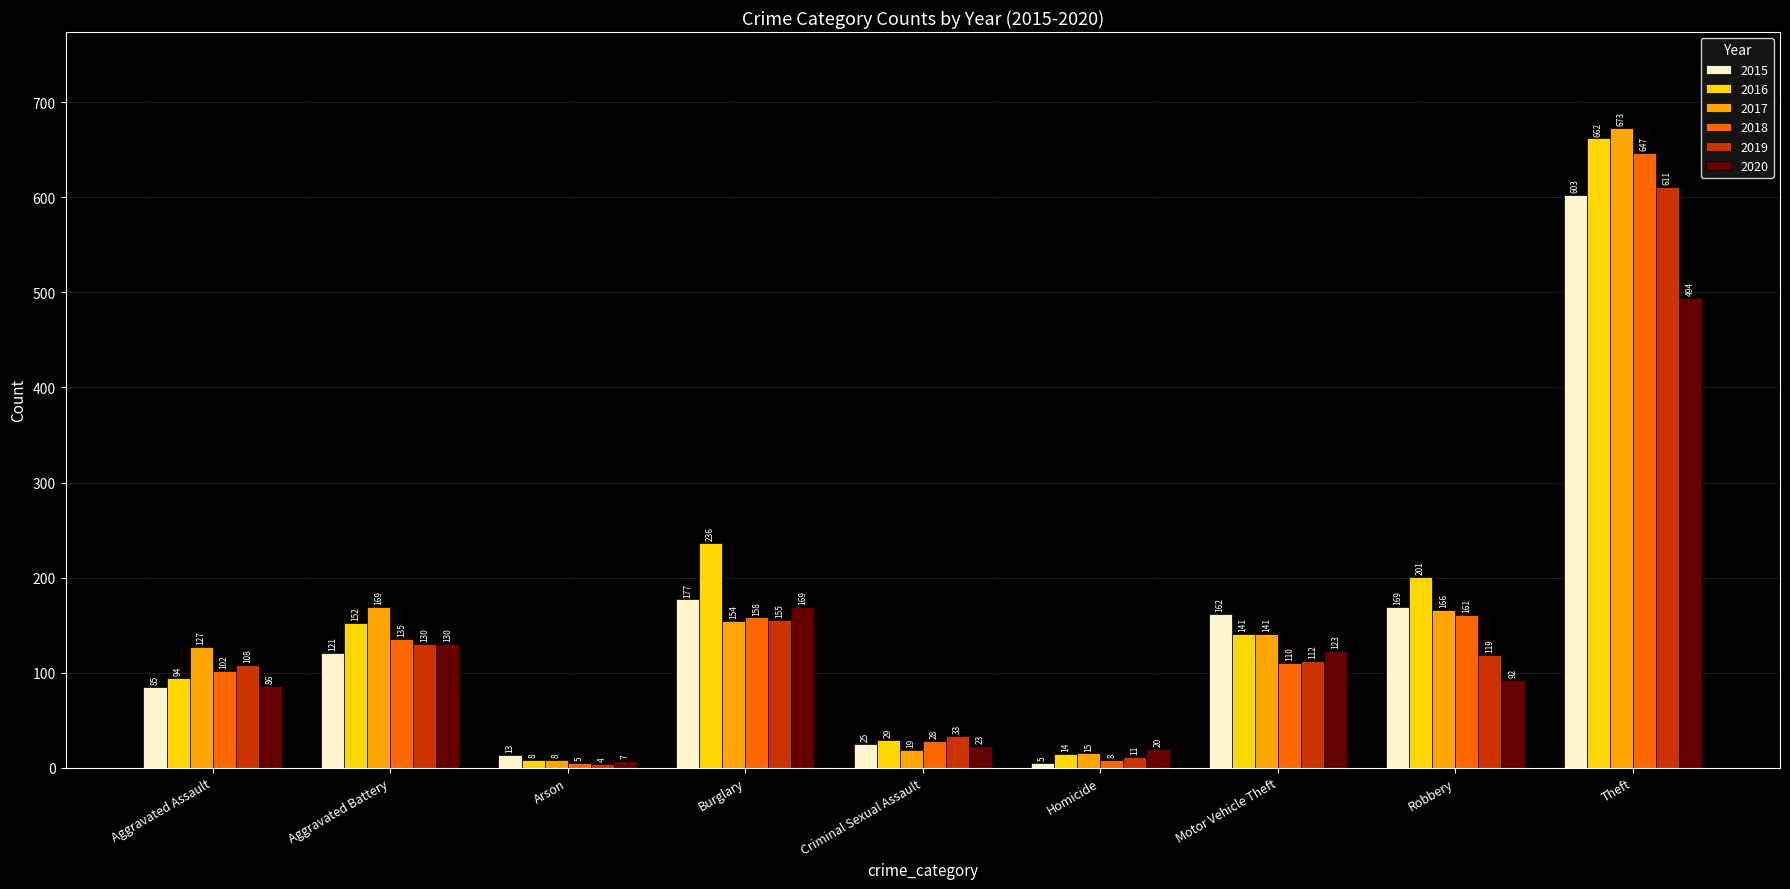

True or false: 2015 has a value of 126 at Theft.

False